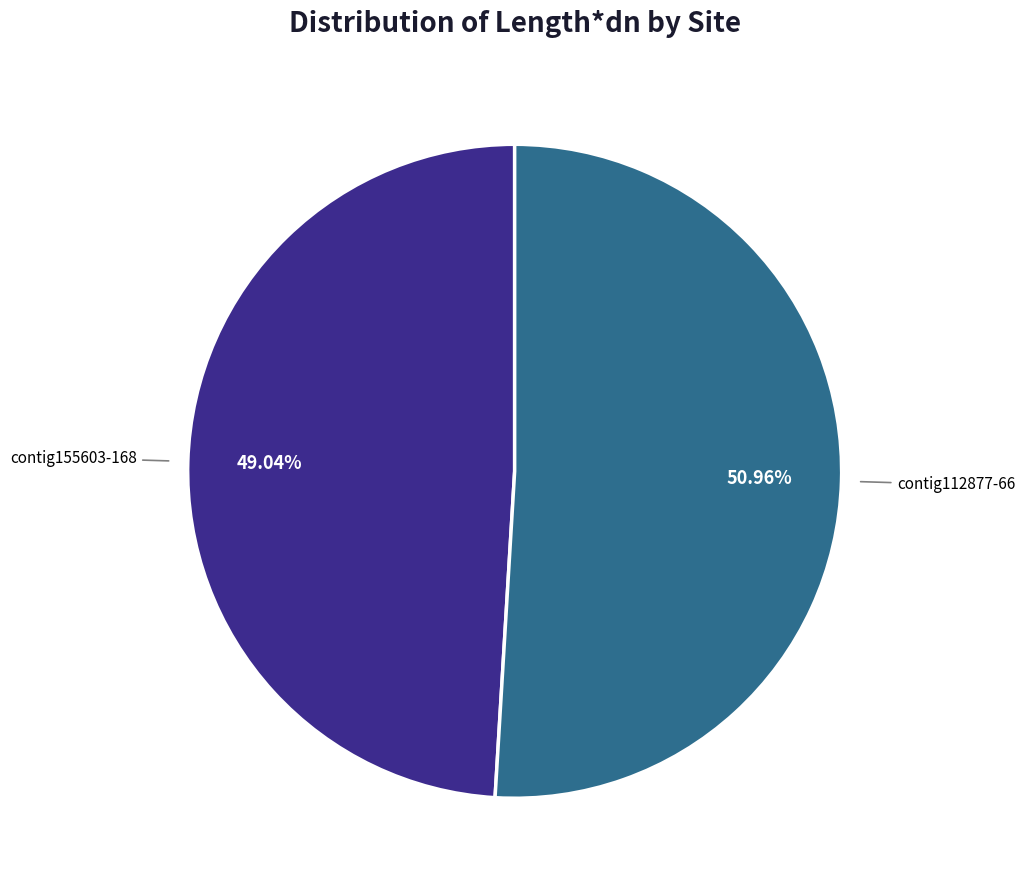

Does any single category account for the majority?

Yes